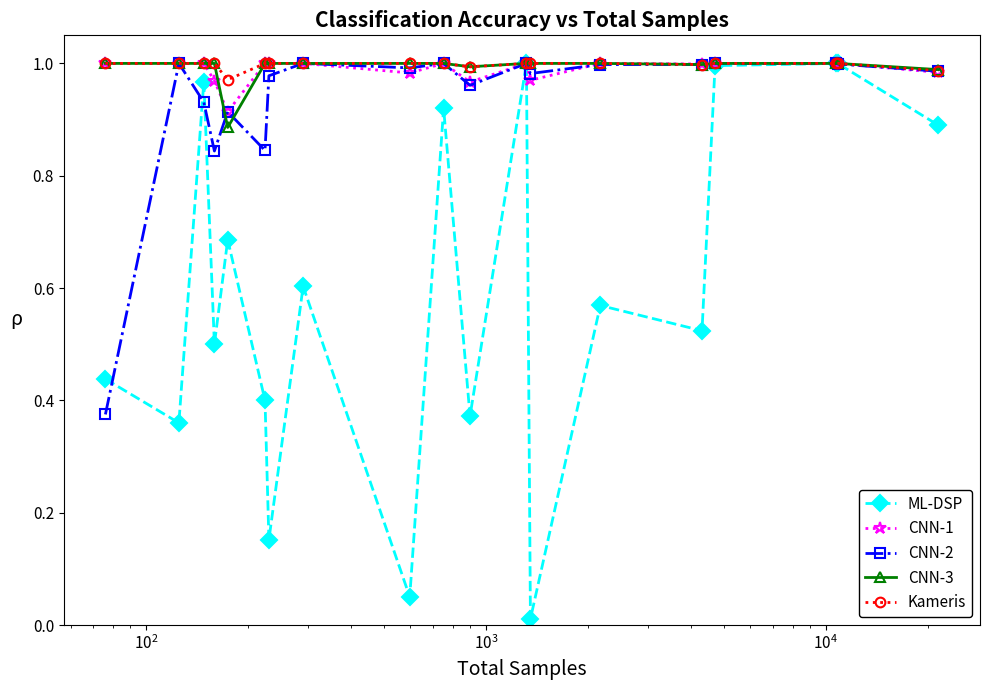

True or false: CNN-1 has more than 2 points higher than both neighbors.

True